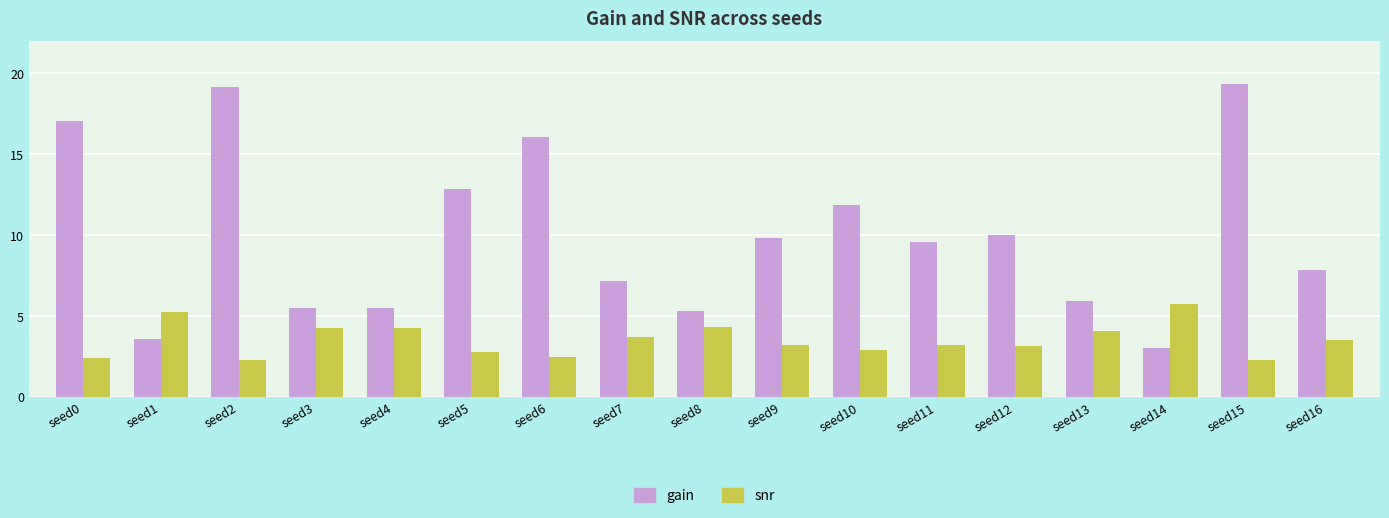

What is the value of the gain bar at the 6th from the left?

12.8